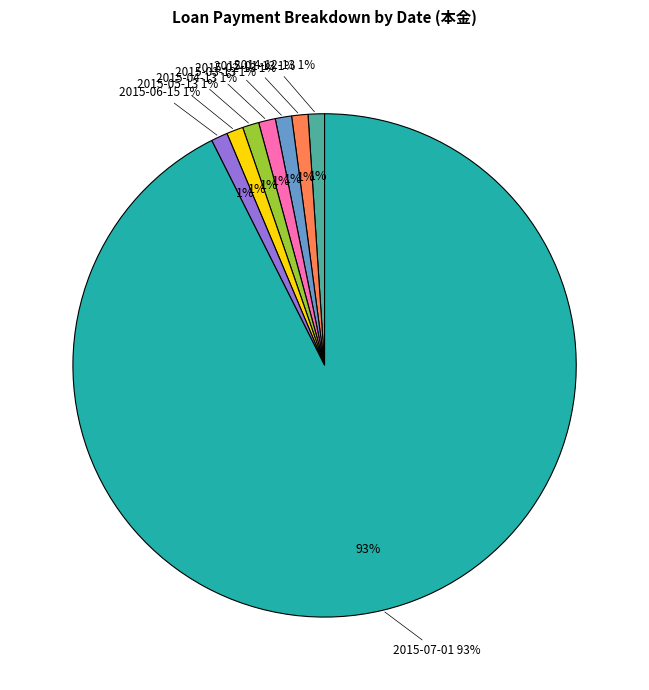

Does 2015-07-01 account for over 50% of the chart?

Yes